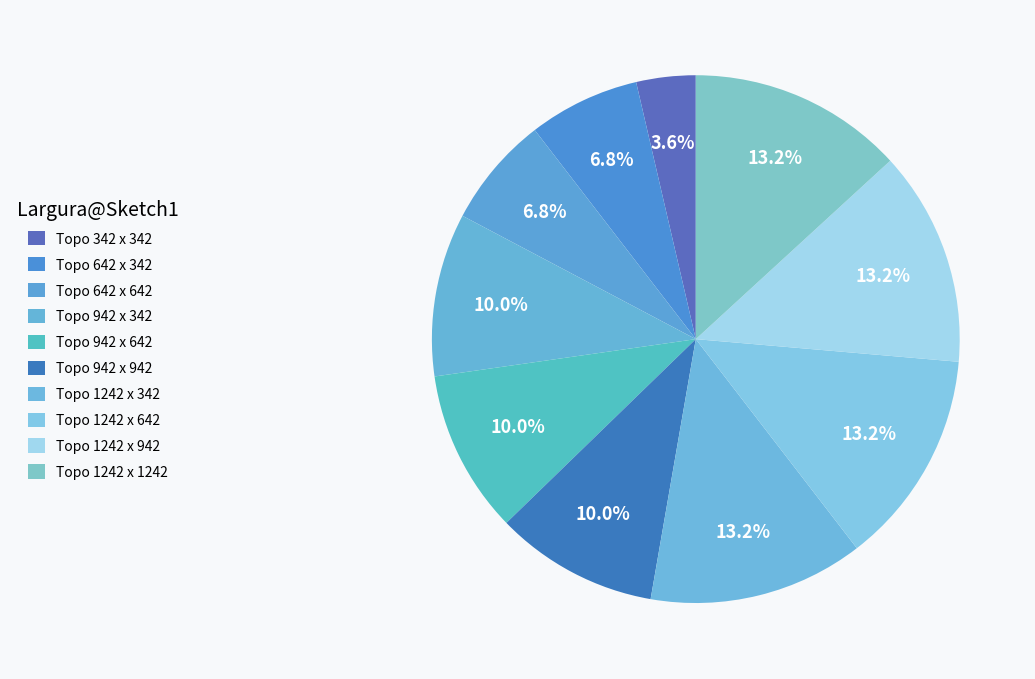

To the nearest percent, what is the combined percentage of Topo 1242 x 942 and Topo 642 x 642?

20%